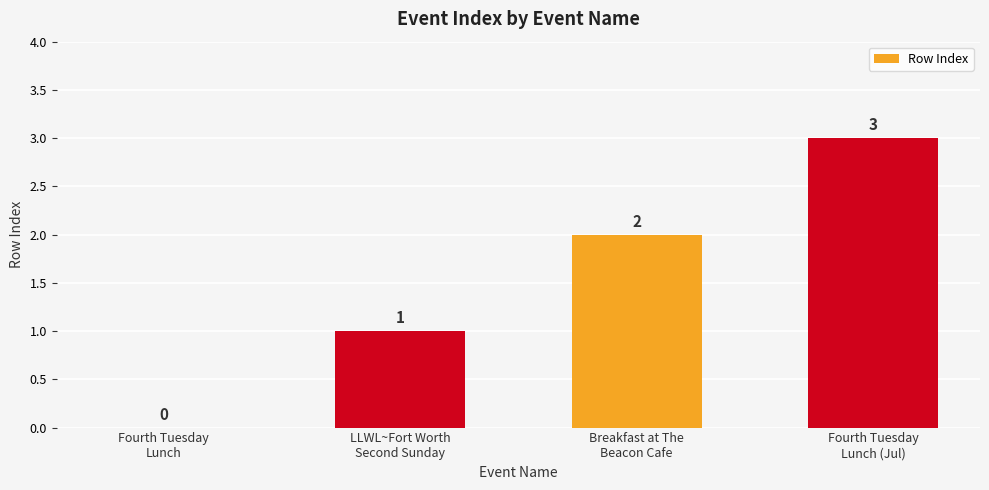

How many distinct data groups are displayed?

1